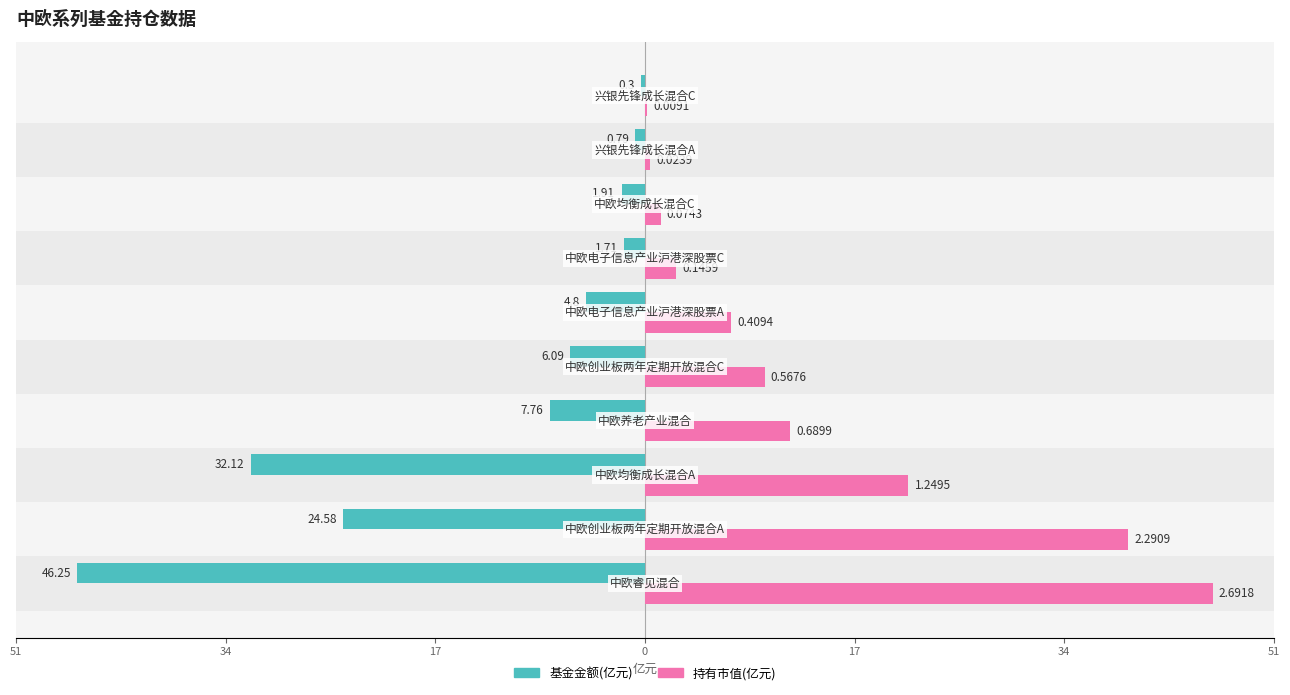

What is the smallest value displayed?

-46.2